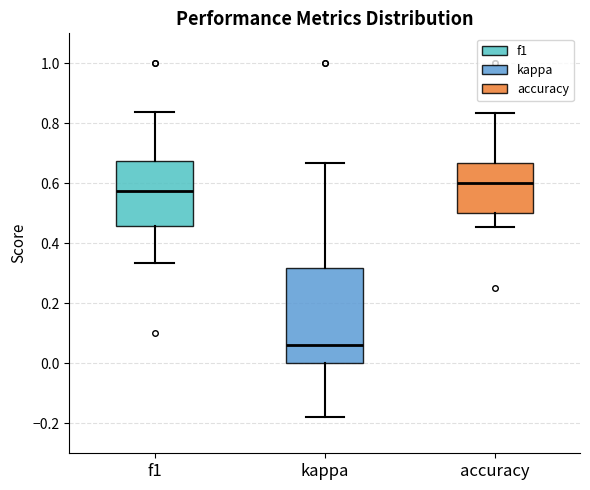

Reading left to right, read every box against the y-axis: the position of its median line, the range the box covers, and the ends of its whiskers. The values are not printed on the chart, so give them approximately, as read against the axis.

f1: median 0.58, box 0.46 to 0.68, whiskers 0.34 to 0.84
kappa: median 0.06, box 0.00 to 0.32, whiskers -0.18 to 0.66
accuracy: median 0.60, box 0.50 to 0.66, whiskers 0.46 to 0.84